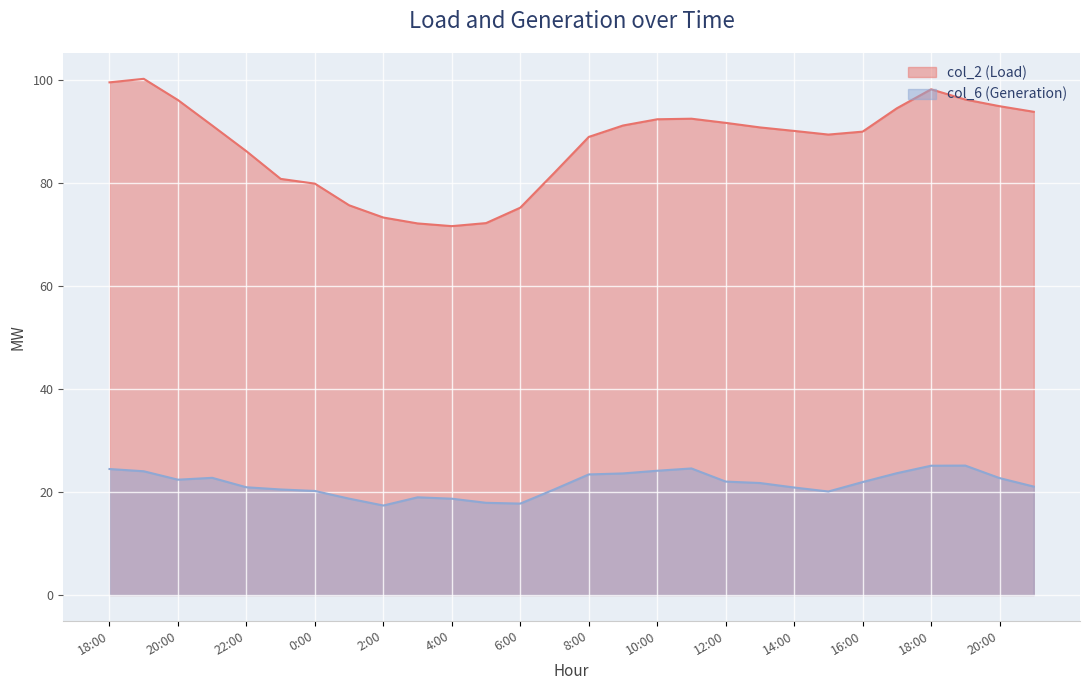

Does the chart display data point markers on the line(s)?

No